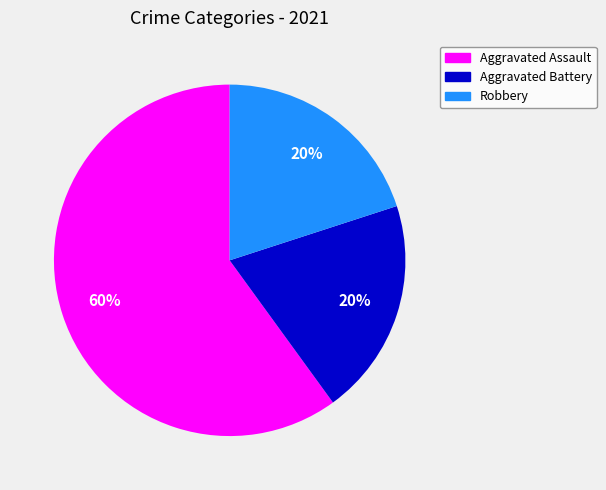

What percentage is the Robbery slice, to the nearest percent?

20%